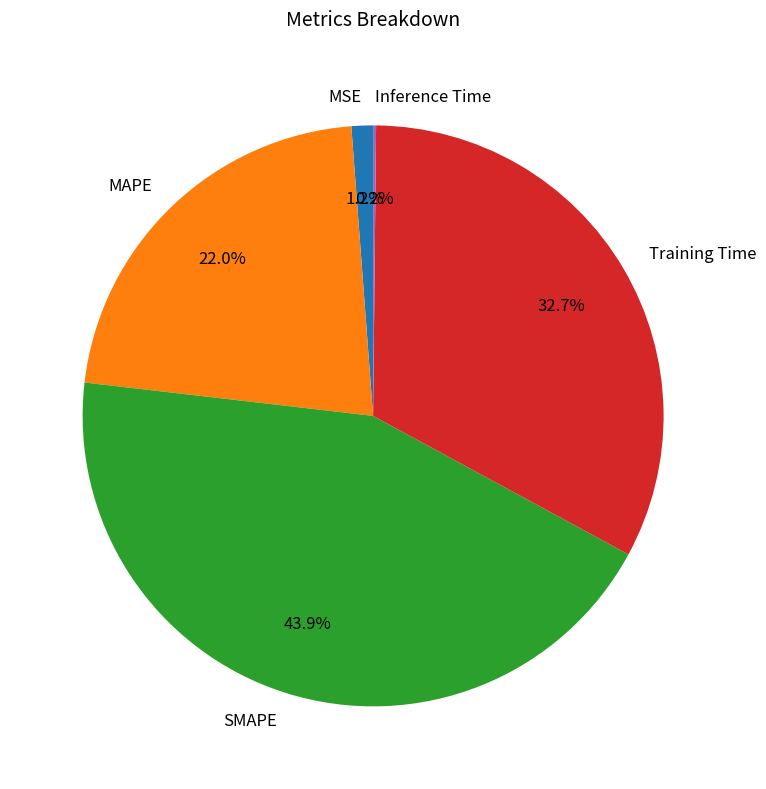

To the nearest percent, what is the average slice percentage?

20%